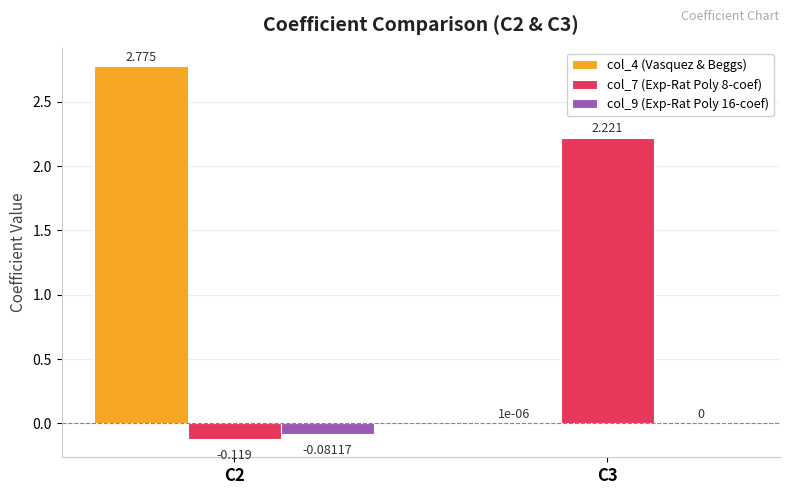

Is the value of col_9 (Exp-Rat Poly 16-coef) at C2 greater than the value of col_7 (Exp-Rat Poly 8-coef) at C3?

No